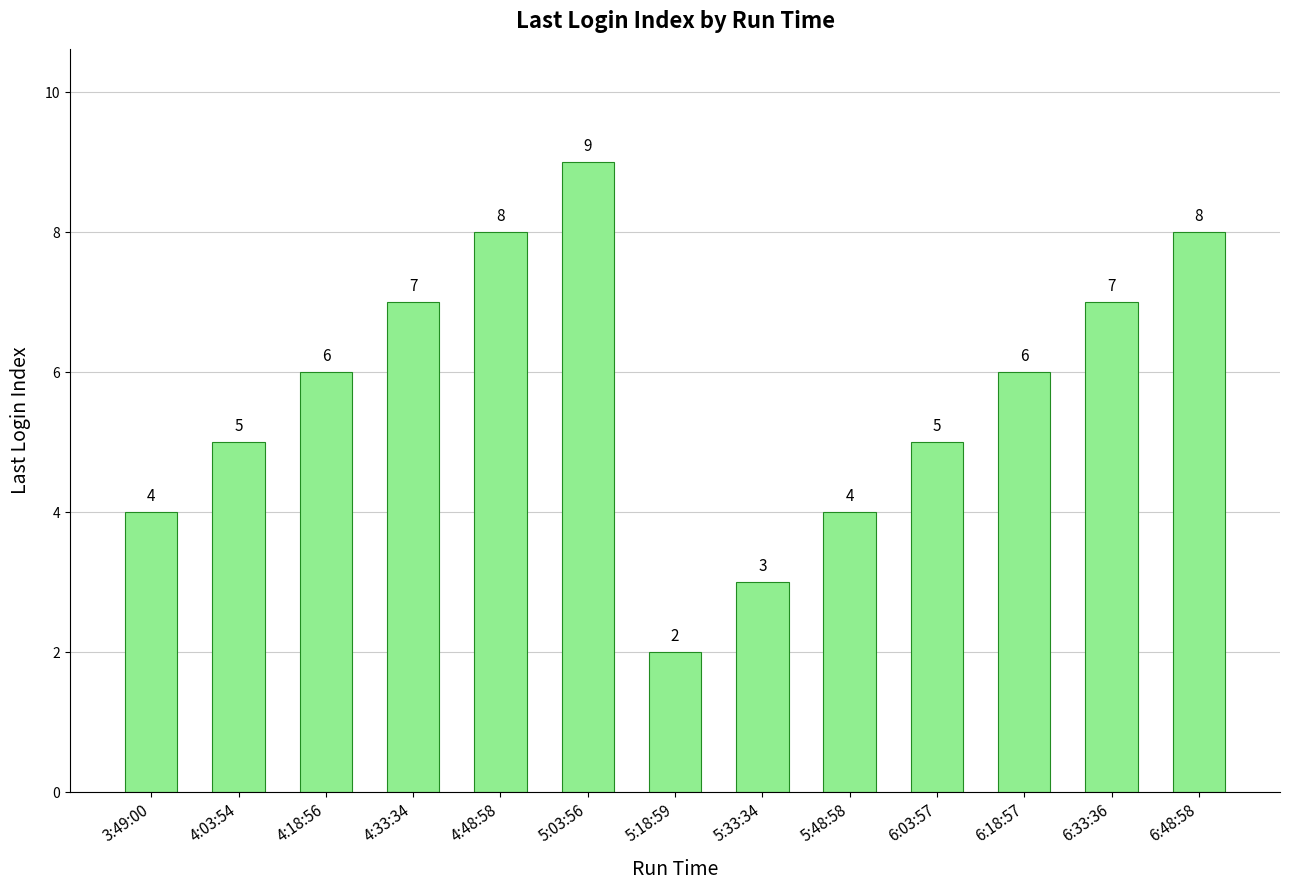

What is the minimum value shown in the chart?

2